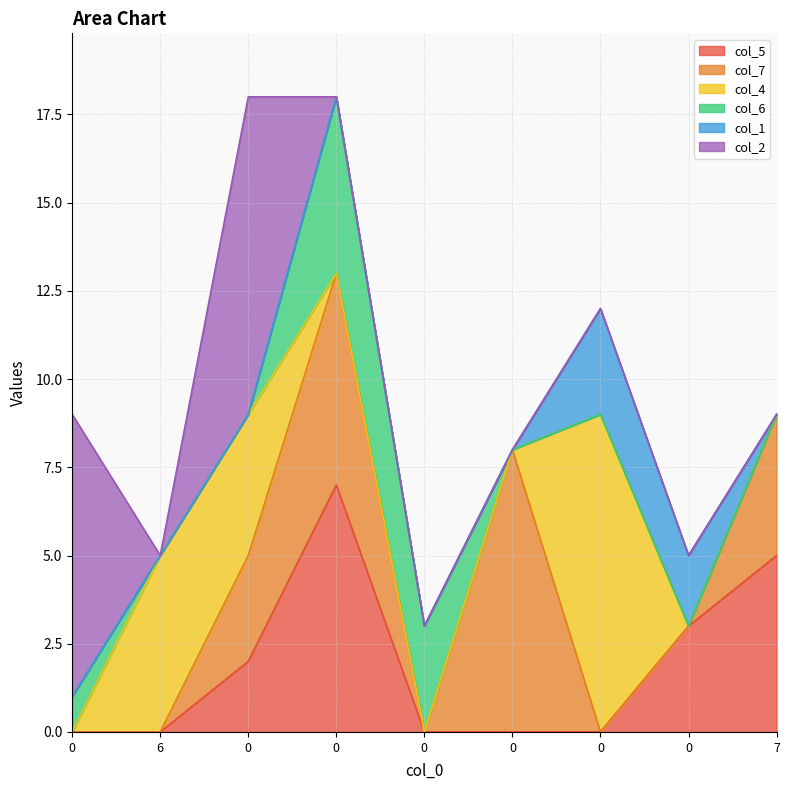

True or false: col_6 and col_1 intersect in this chart.

False